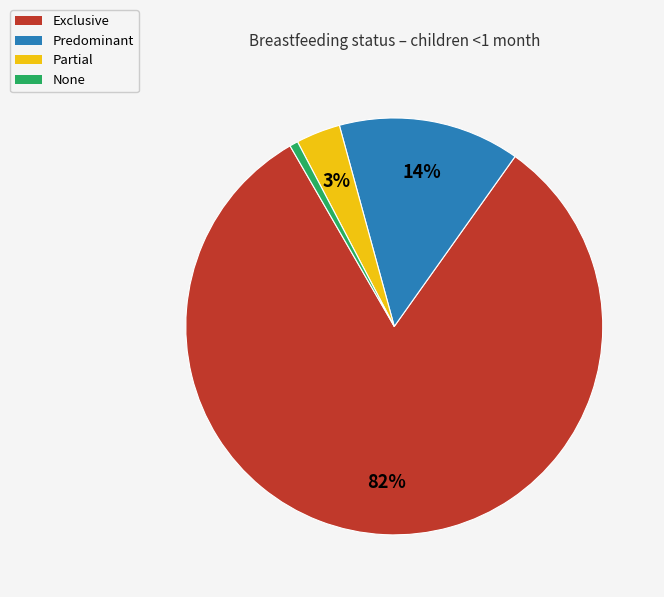

Does Exclusive represent more than half of the total?

Yes